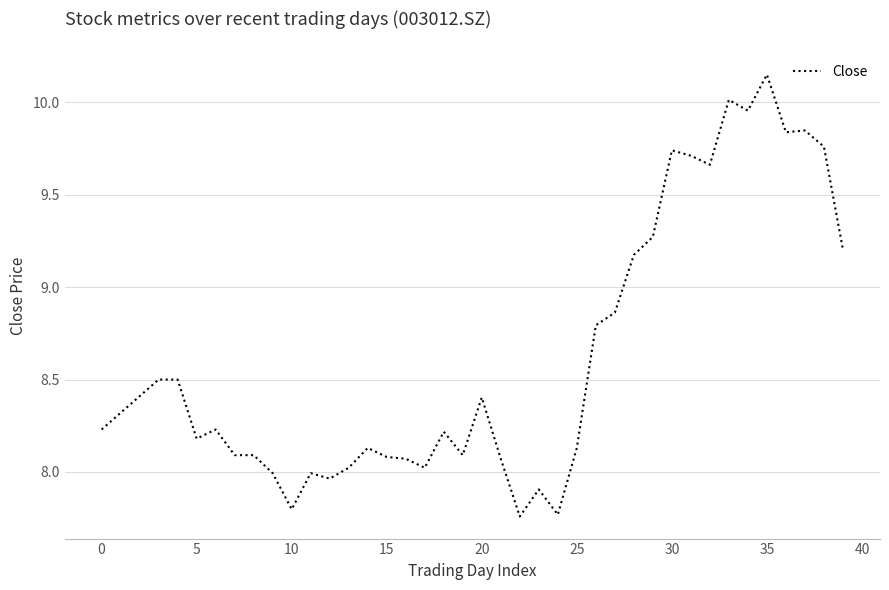

What is the difference between the maximum and minimum values?

2.4